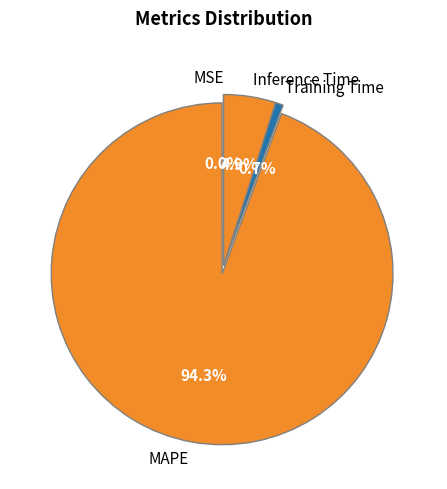

Which slice is the largest?

MAPE